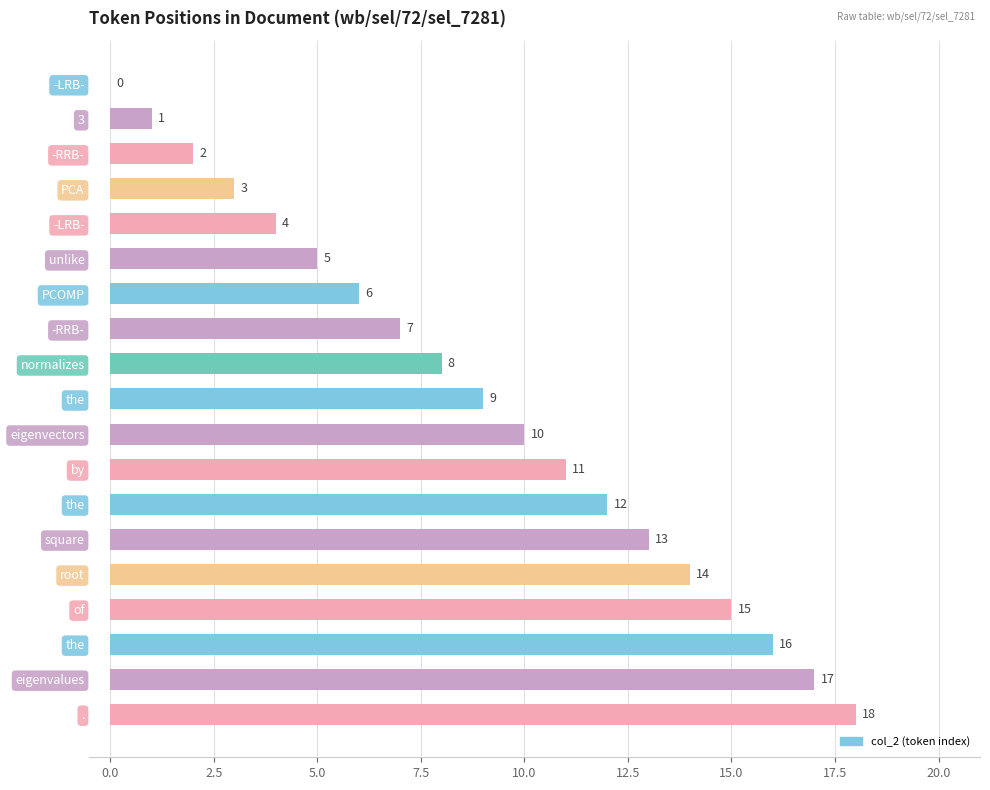

How many distinct data groups are displayed?

1